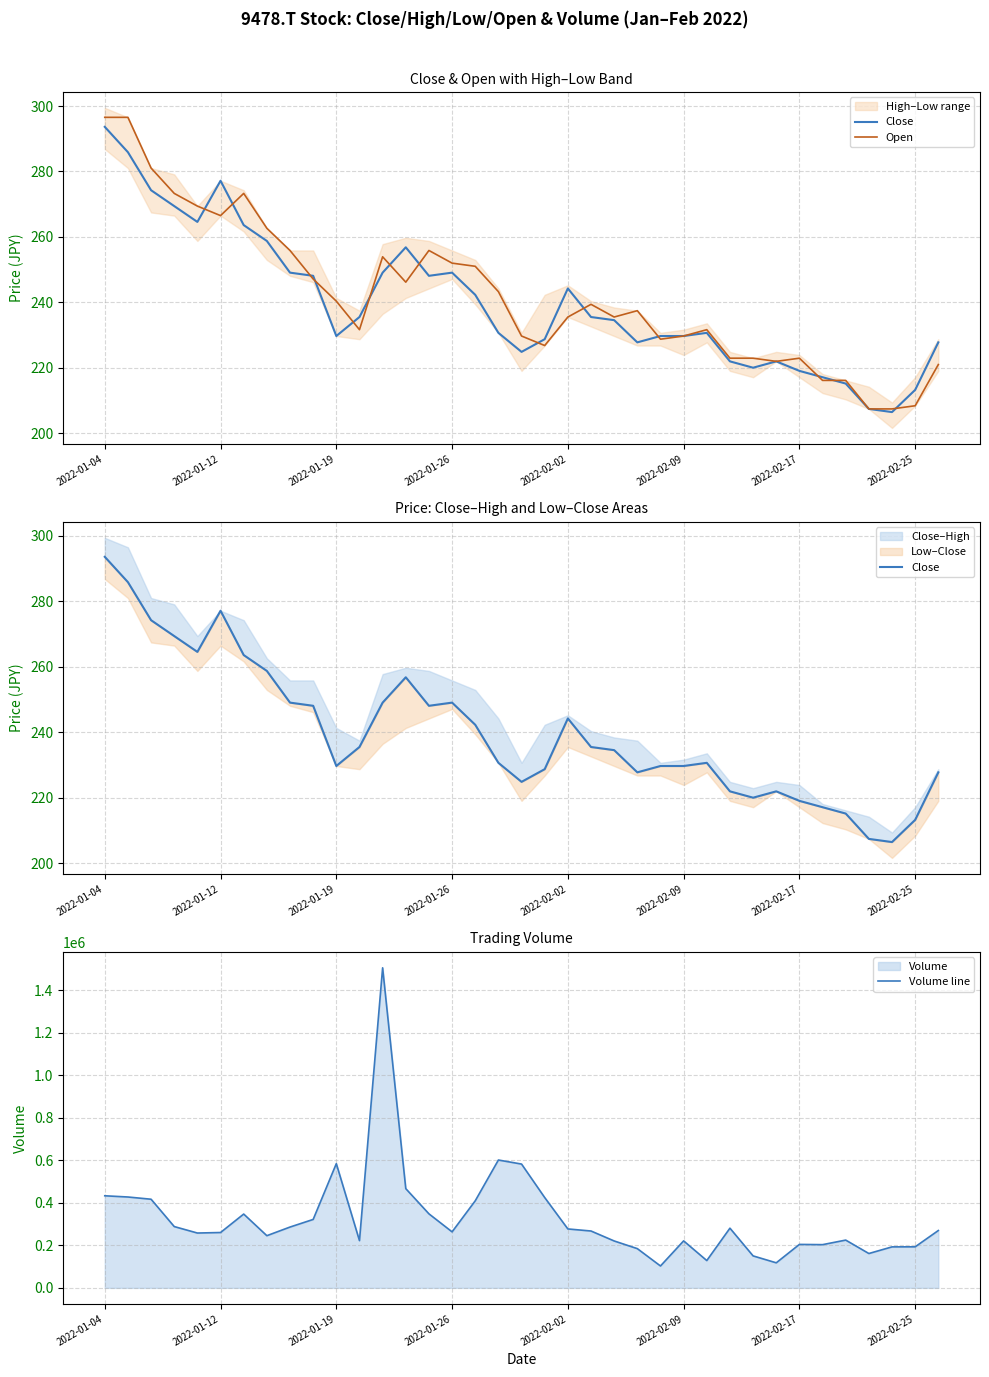

Which series has the largest range (max minus min)?

Volume line